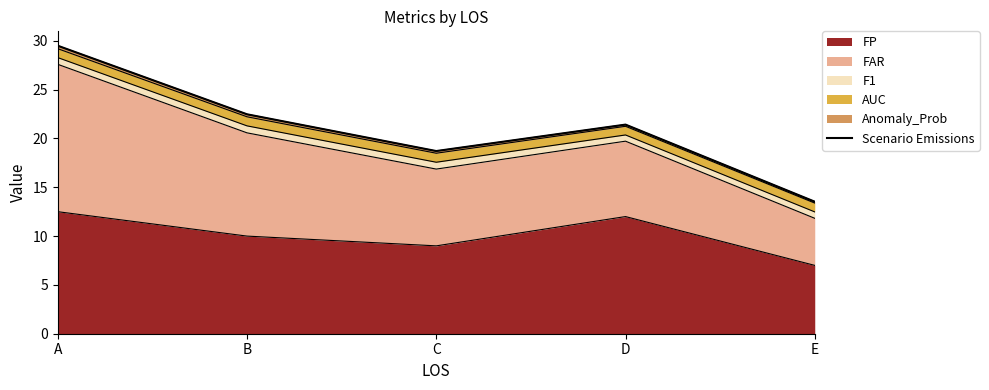

Is it true that the value at C is 18.7?

True